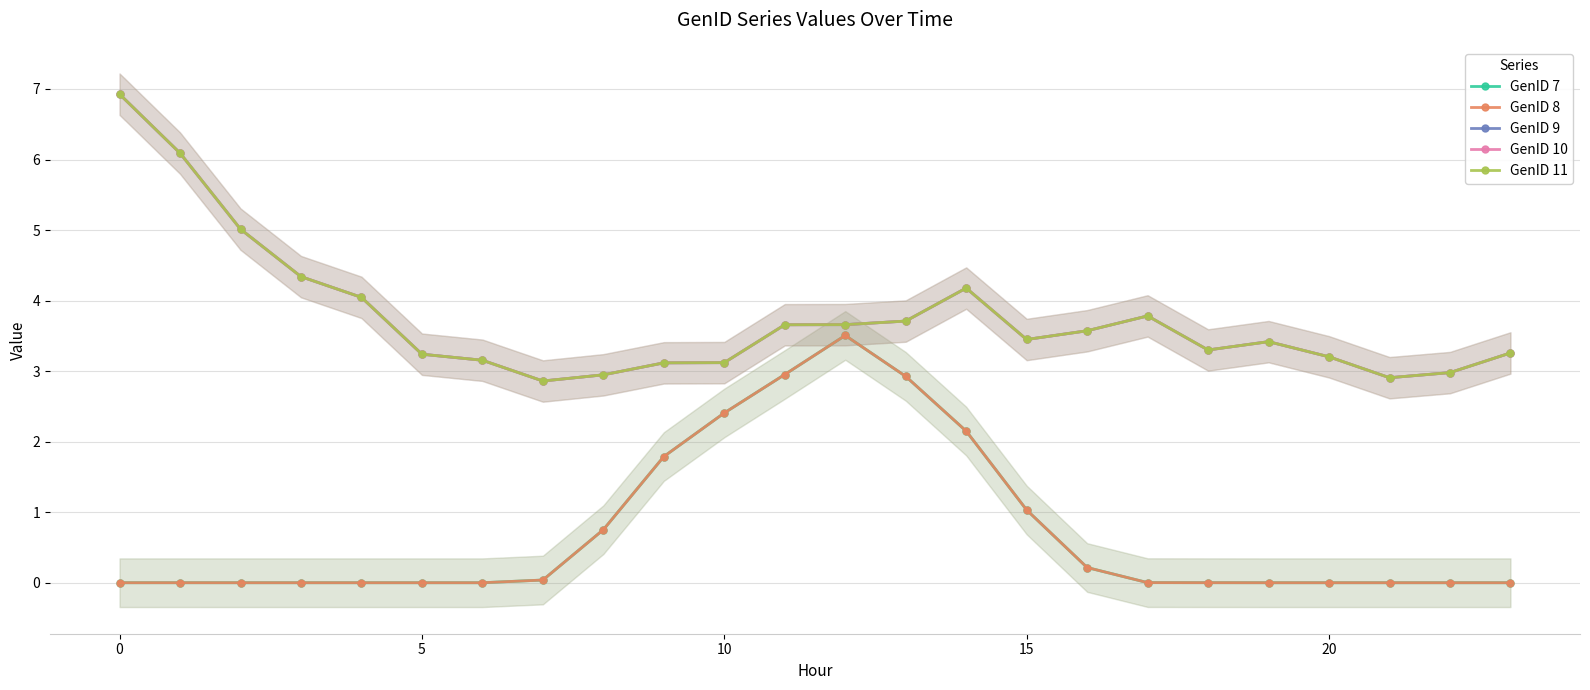

How many lines are shown in the chart?

5